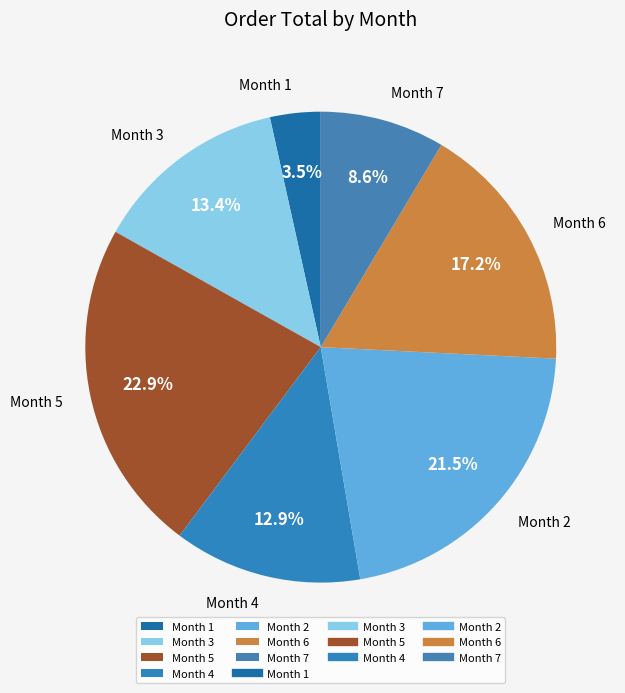

Between Month 5 and Month 7, which is larger?

Month 5